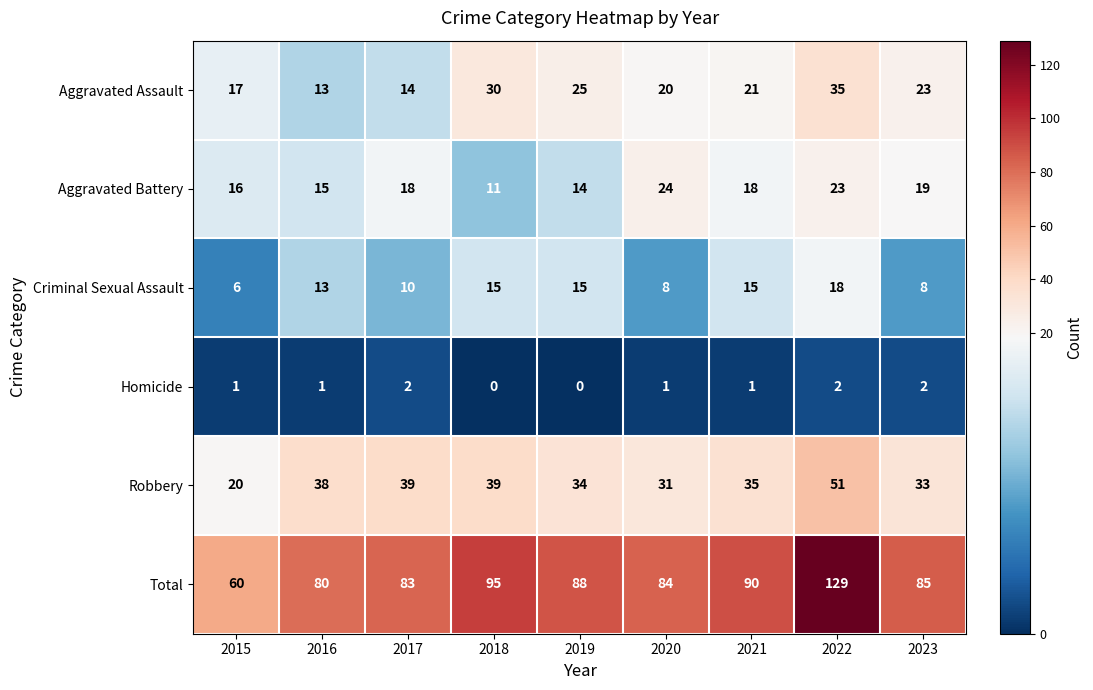

Which series changed the most between 2017 and 2018?

Aggravated Assault